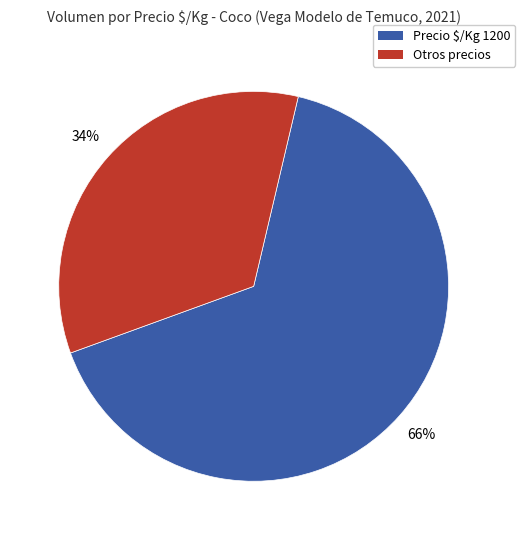

To the nearest percent, what is the average slice percentage?

50%